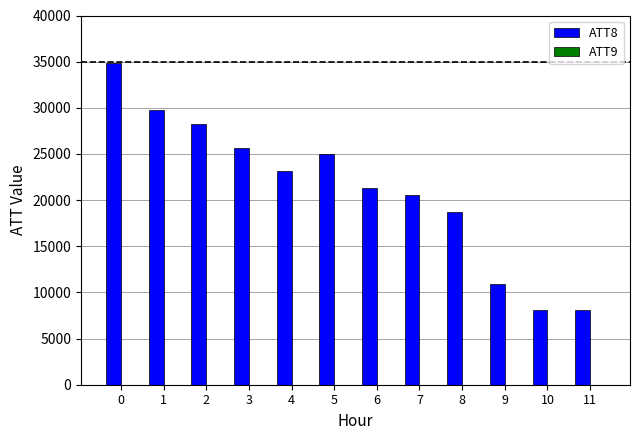

Between 5 and 7, which series saw the biggest shift?

ATT8